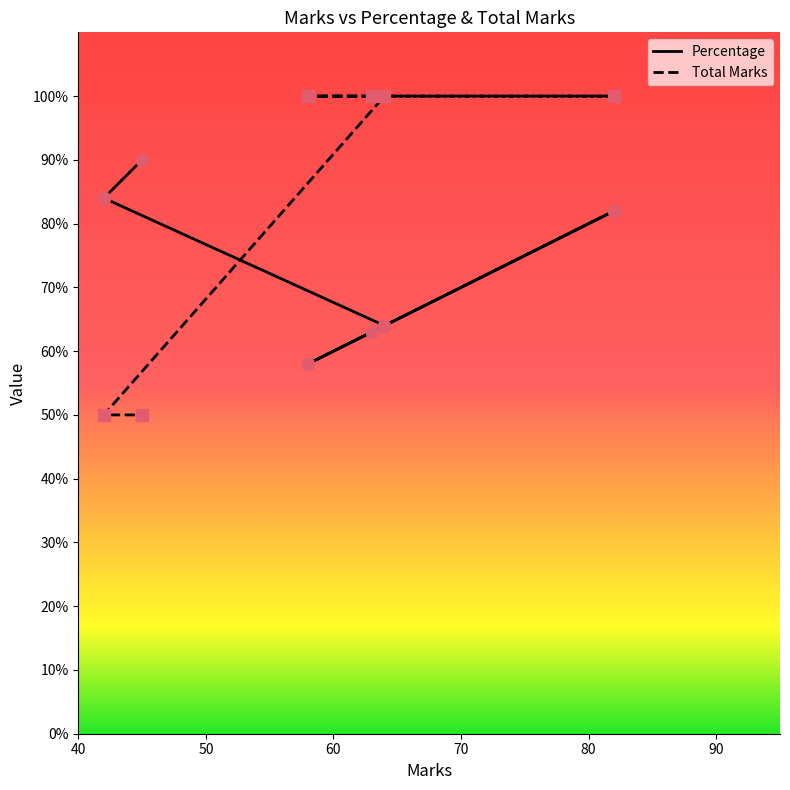

At how many categories does at least one series exceed 63?

6